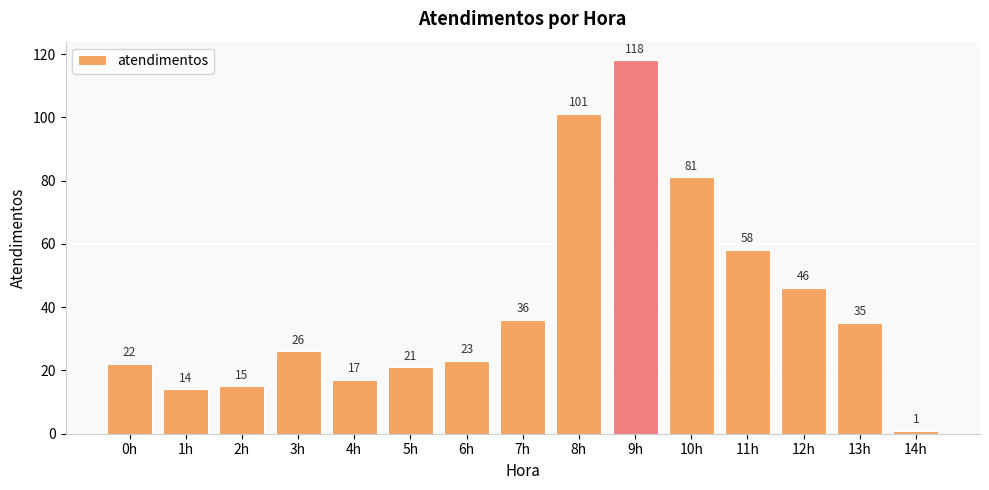

List the labels in order of value, largest first.

9h, 8h, 10h, 11h, 12h, 7h, 13h, 3h, 6h, 0h, 5h, 4h, 2h, 1h, 14h